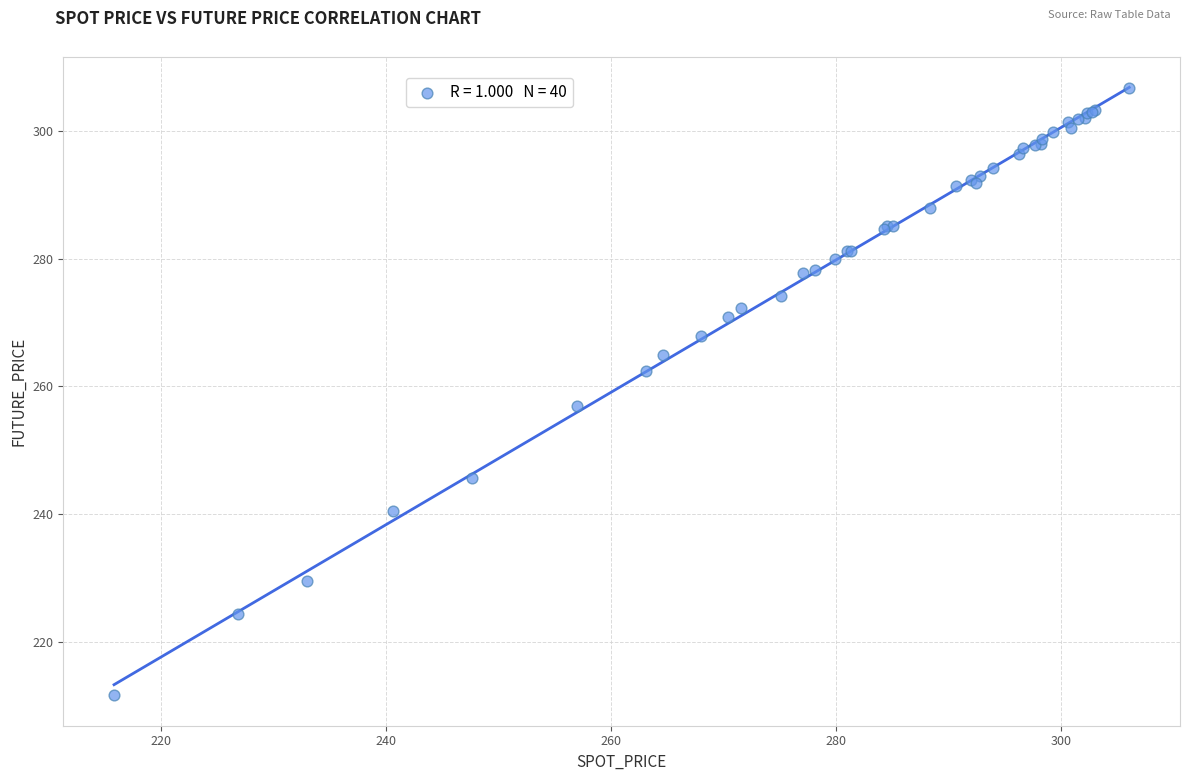

What Y value in the scatter plot is closest to 259?

256.9